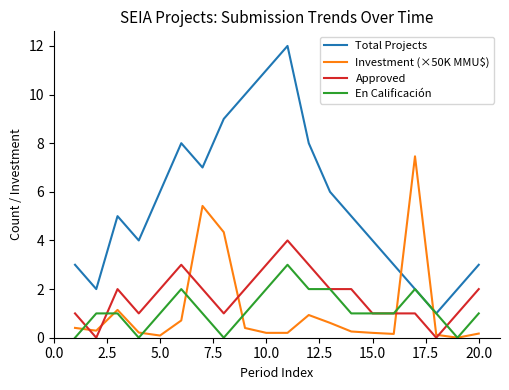

Which series has the widest spread of values?

Total Projects